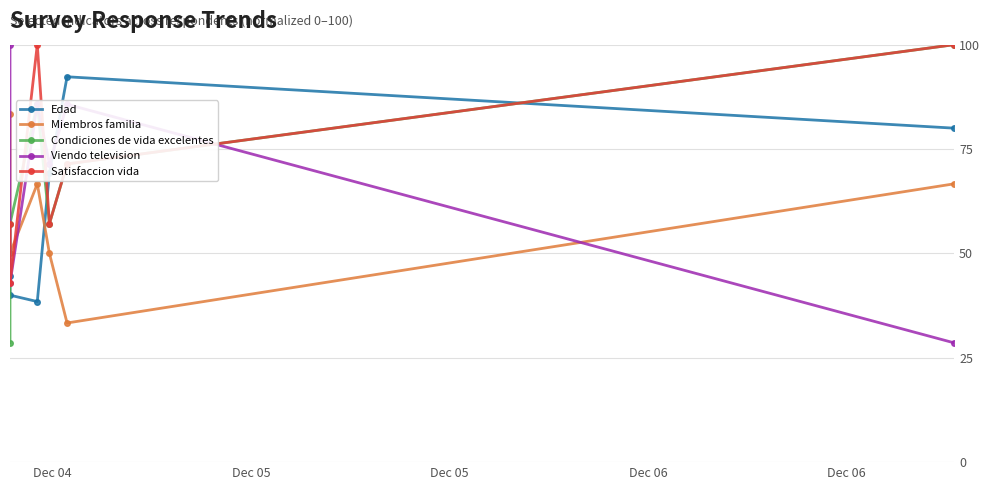

Count the number of data series in this chart.

5